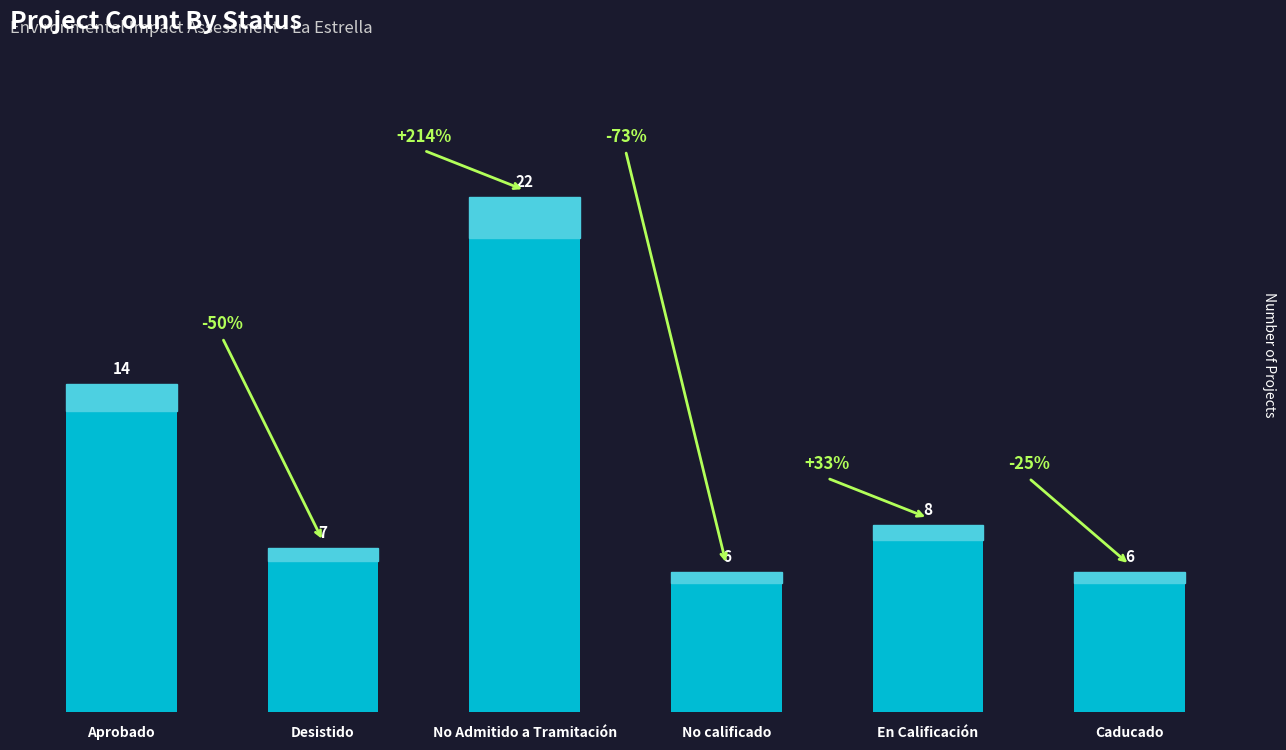

Reading left to right, list all the values displayed in this chart.

14	7	22	6	8	6